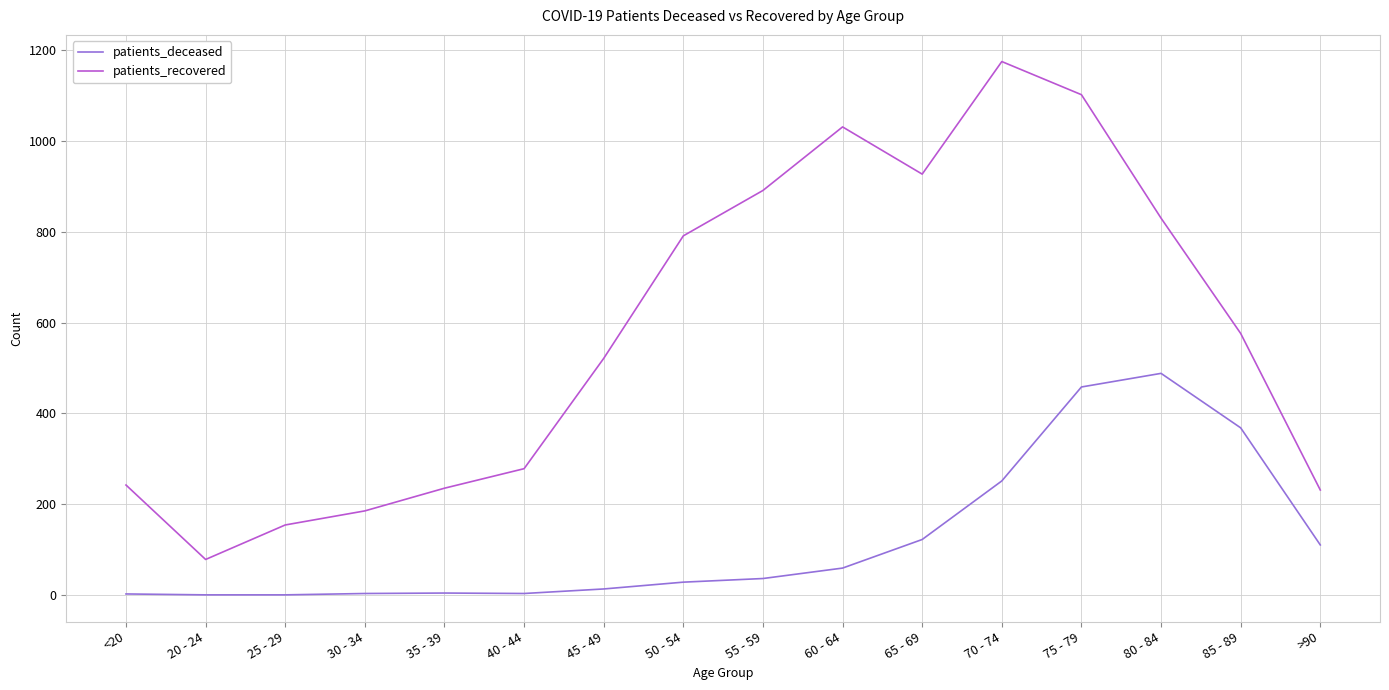

Is the value of patients_deceased at 45 - 49 greater than the value of patients_recovered at 20 - 24?

No